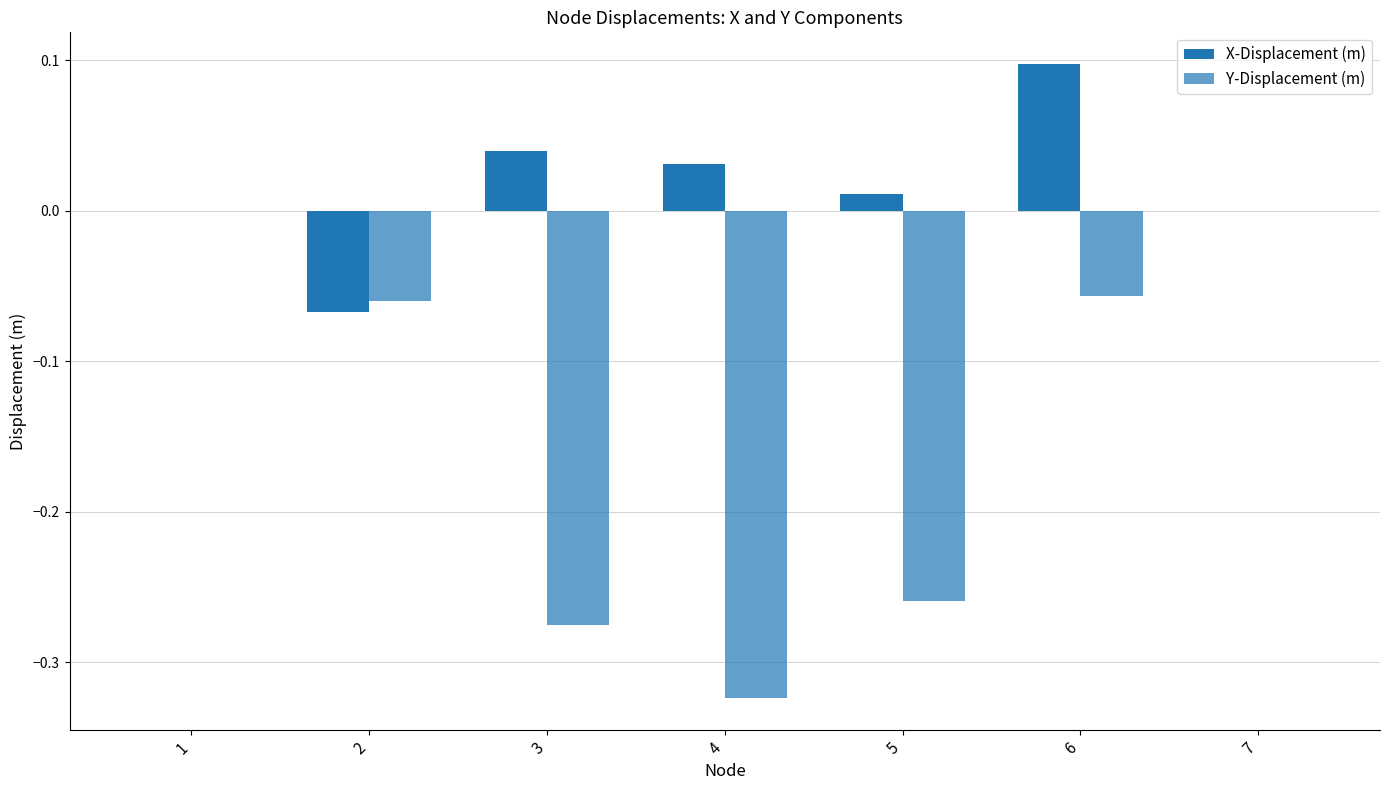

At which label is Y-Displacement (m) closest to 0?

1